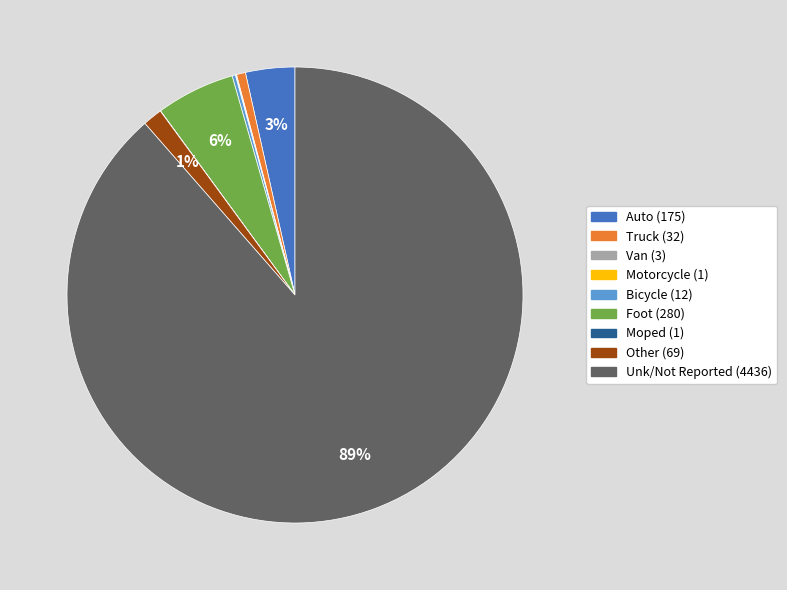

To the nearest percent, what is the average slice percentage?

11%